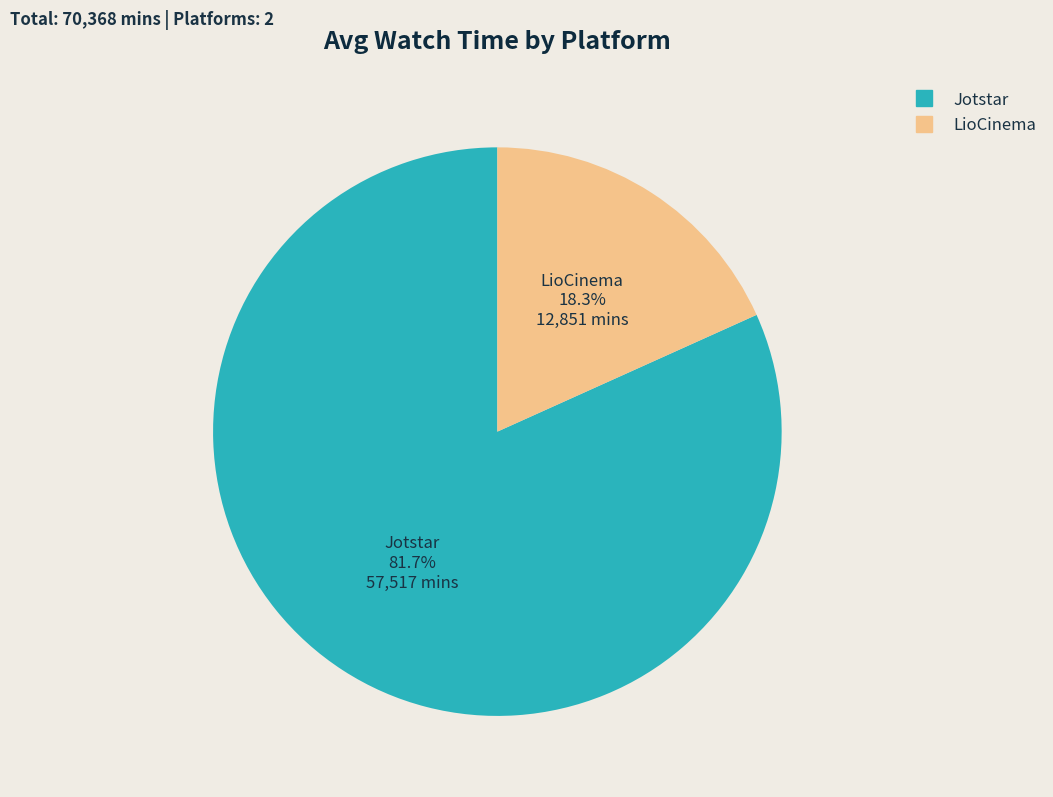

What is the majority slice?

Jotstar